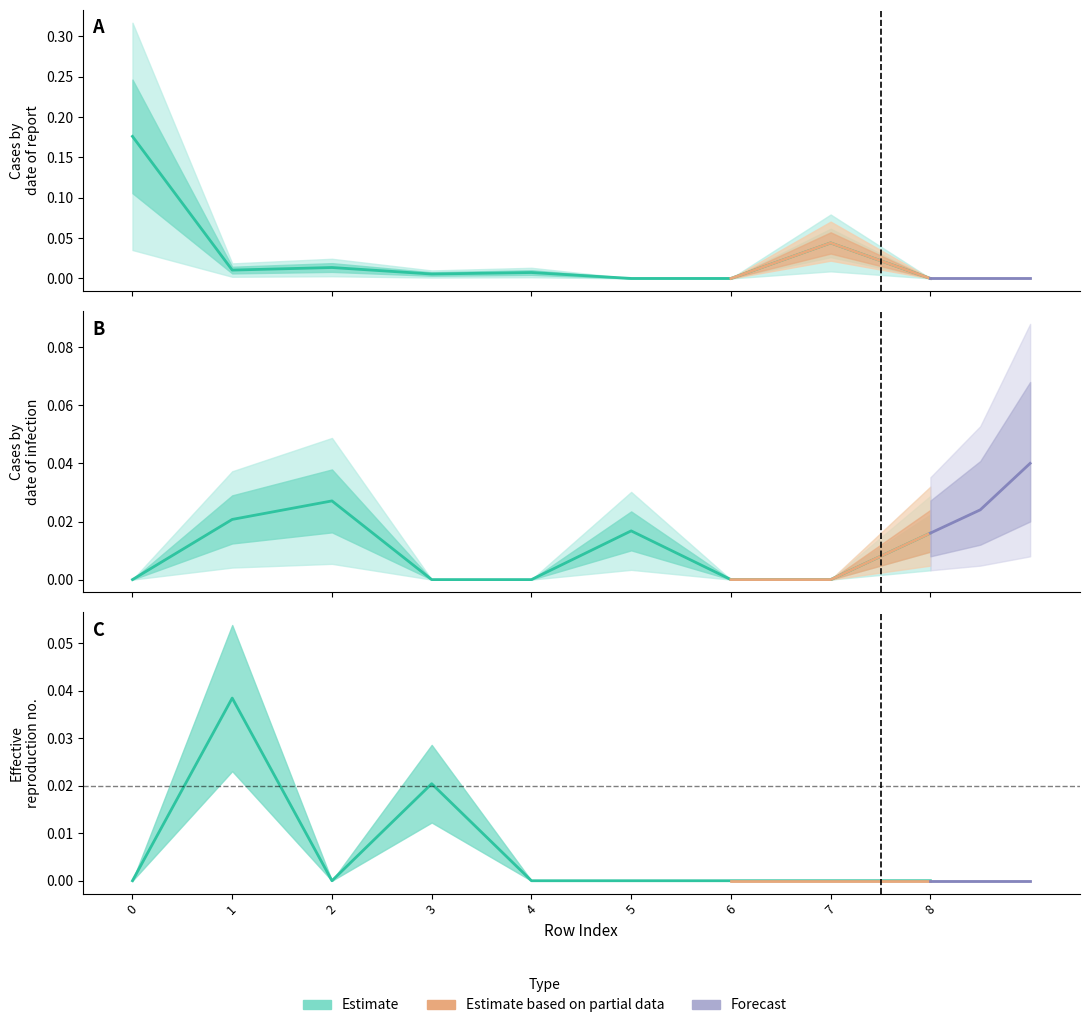

True or false: tp has a value of -0.1 at 5.

False